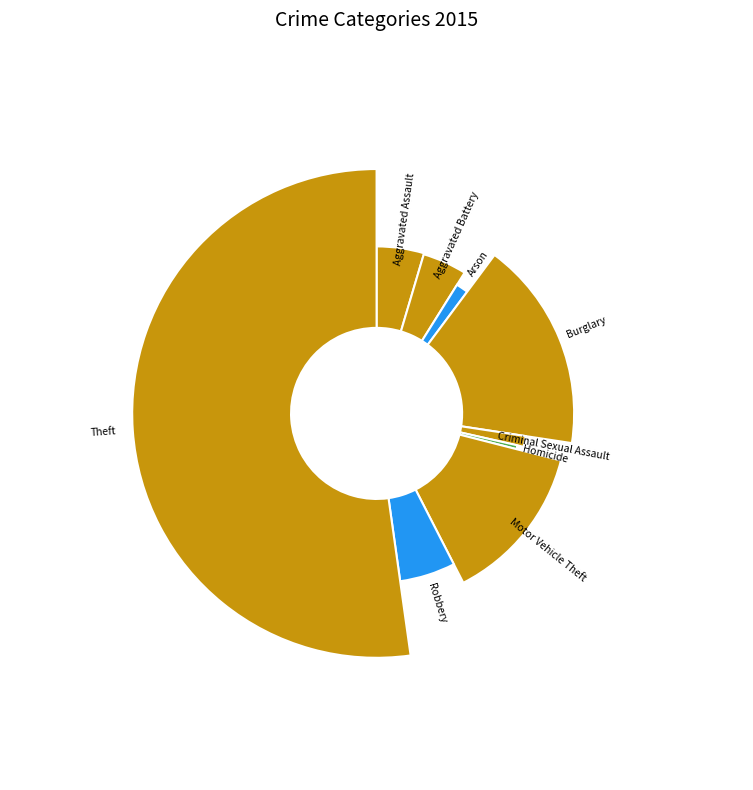

What percentage is the Aggravated Battery slice, to the nearest percent?

4%